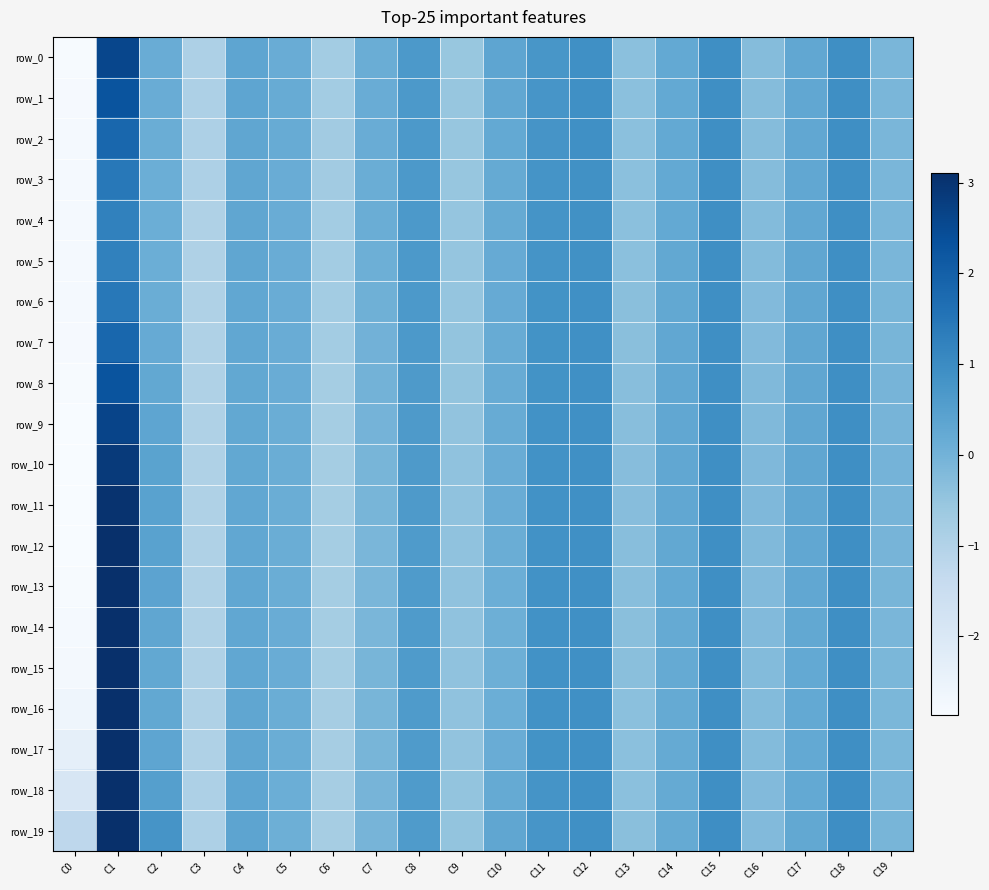

How many values in the row_8 series exceed 0?

12